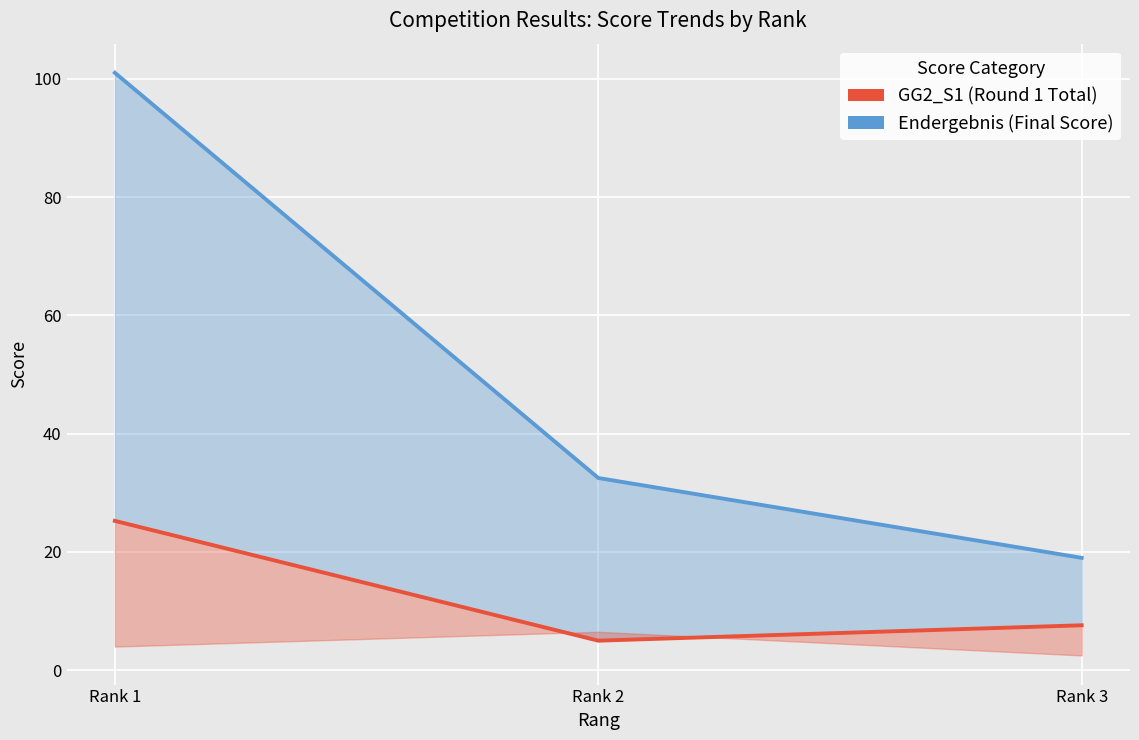

What is the difference between the maximum and minimum values in the Endergebnis (Final Score) series?

82.0